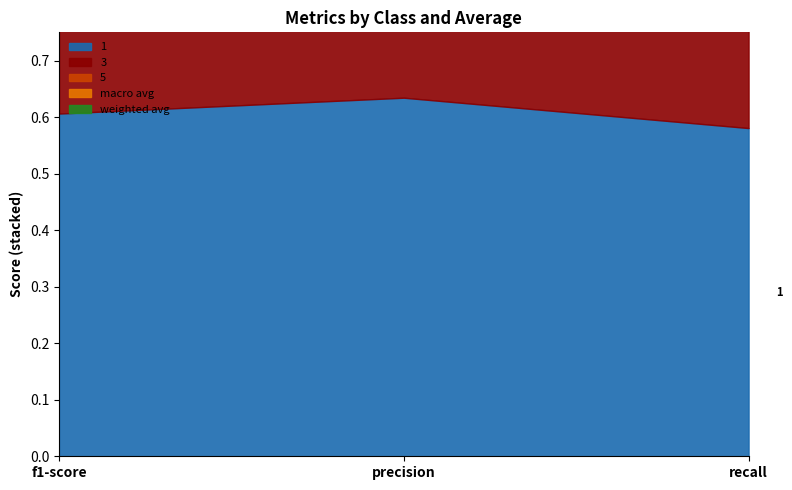

Is it true that macro avg equals 0.9 at recall?

False